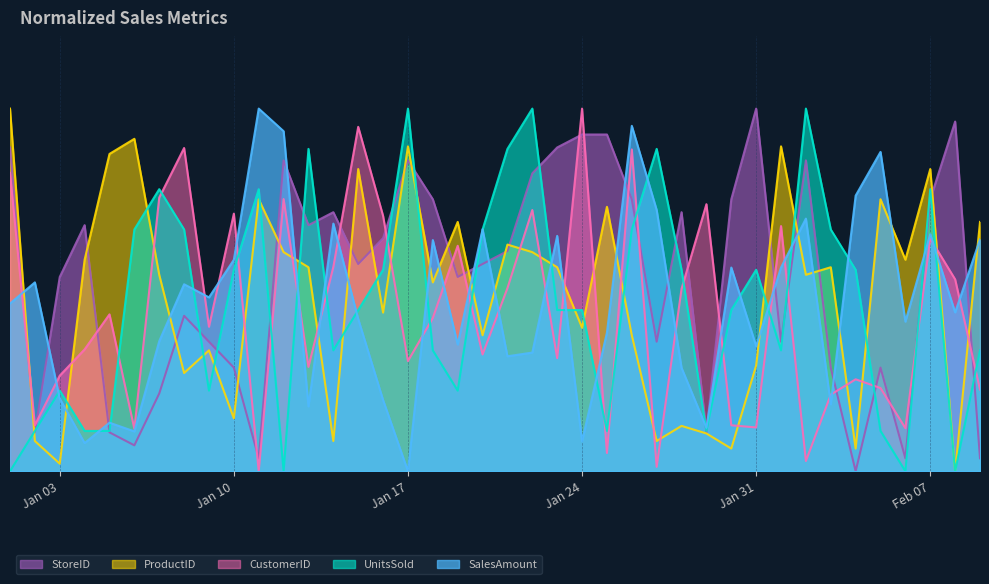

Count the number of data series in this chart.

5